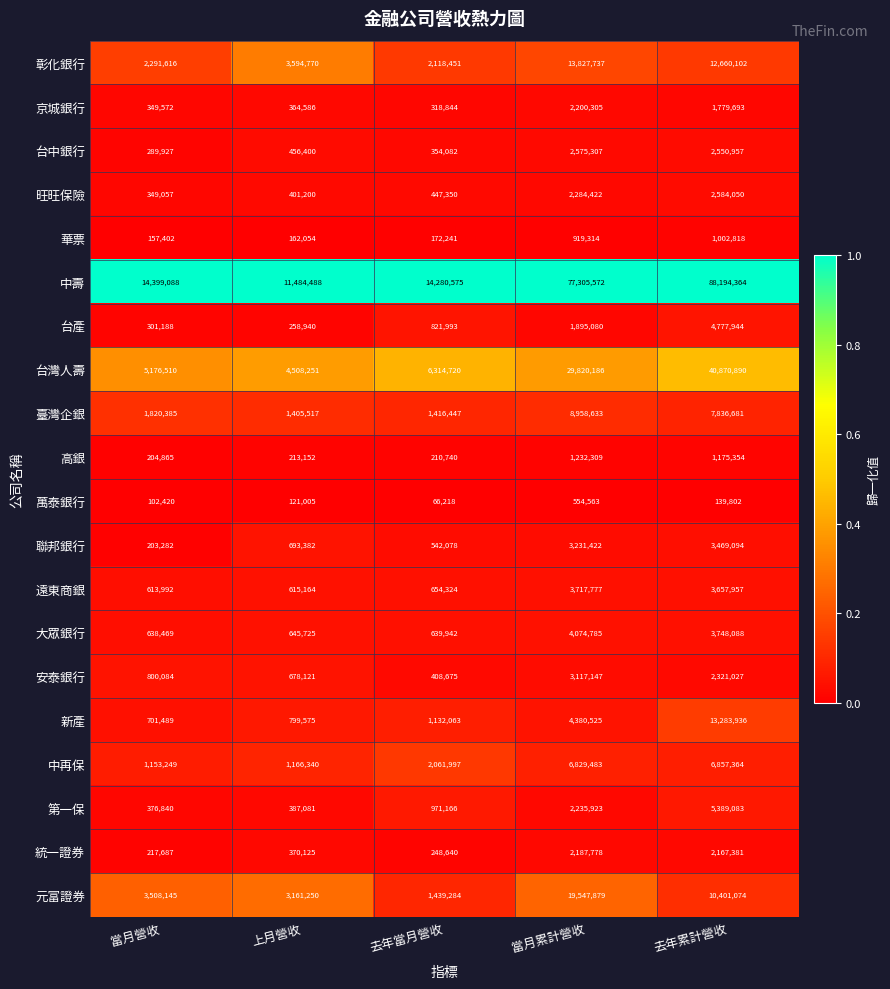

Which series has the largest range (max minus min)?

中壽